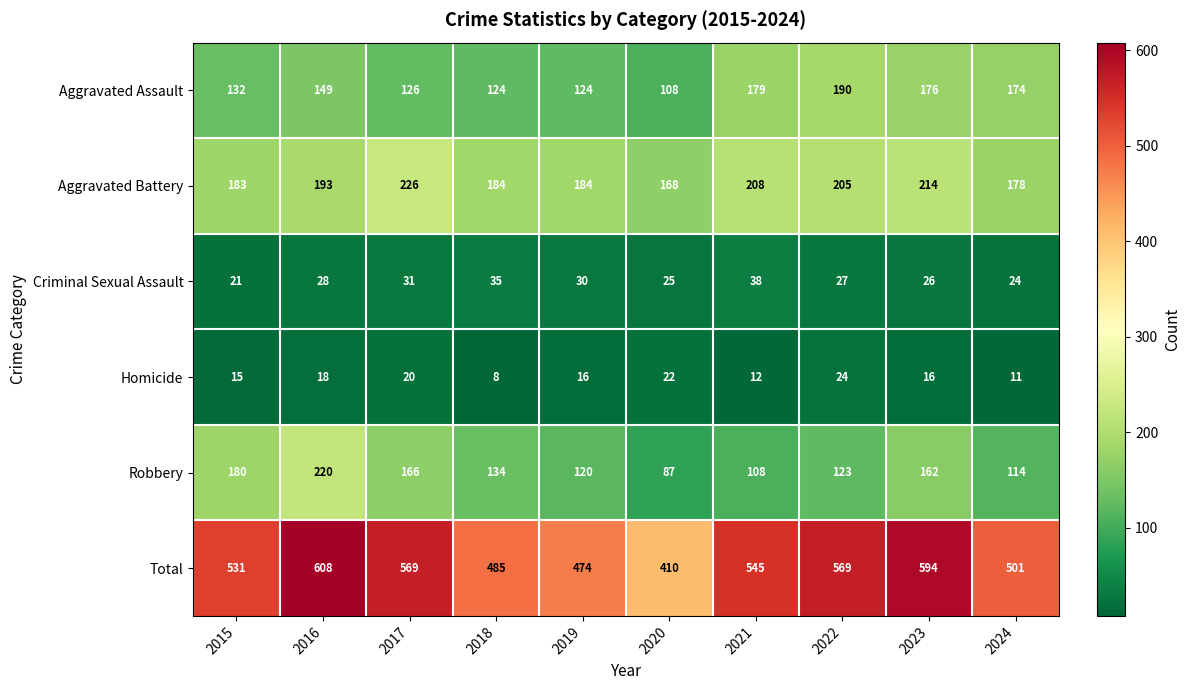

Which category has the highest value in the Total series?

2016